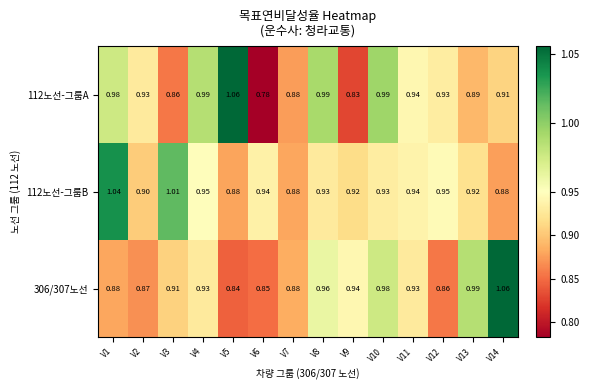

Is the value of 306/307노선 at V4 greater than the value of 112노선-그룹A at V8?

No